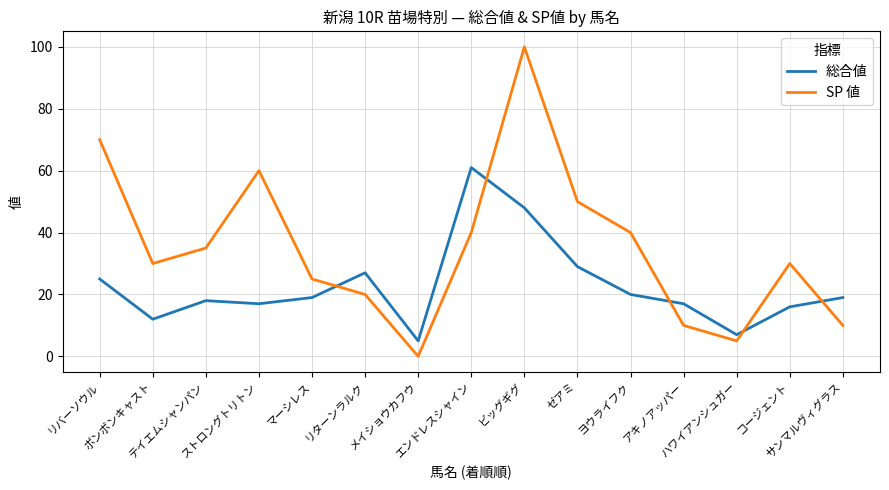

What is the minimum value for 総合値?

5